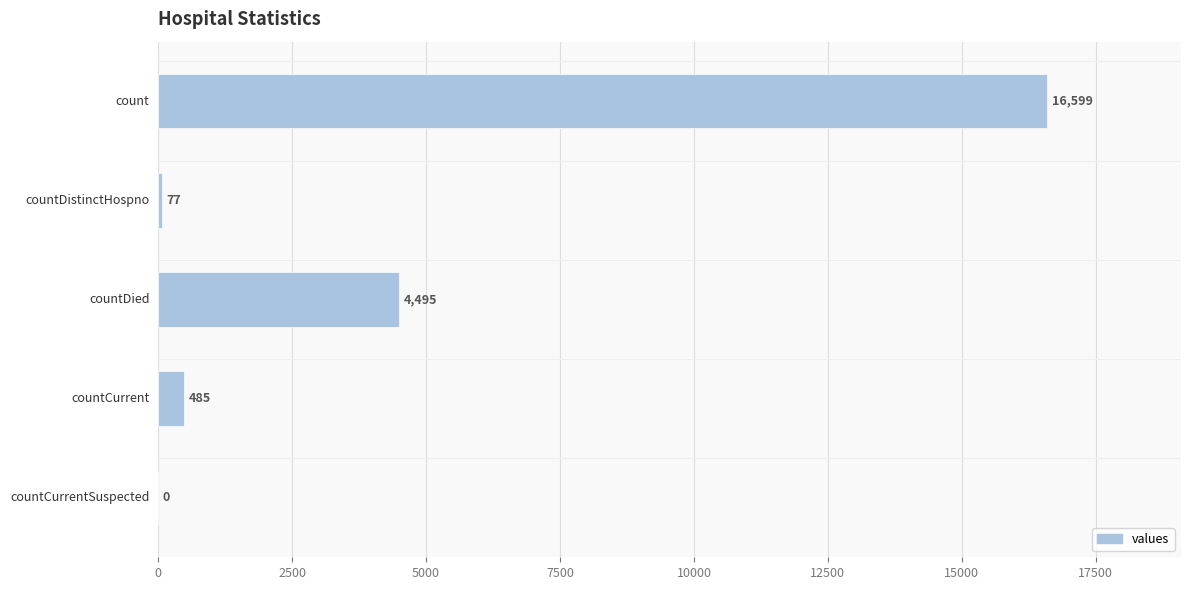

How many series are shown in this chart?

1